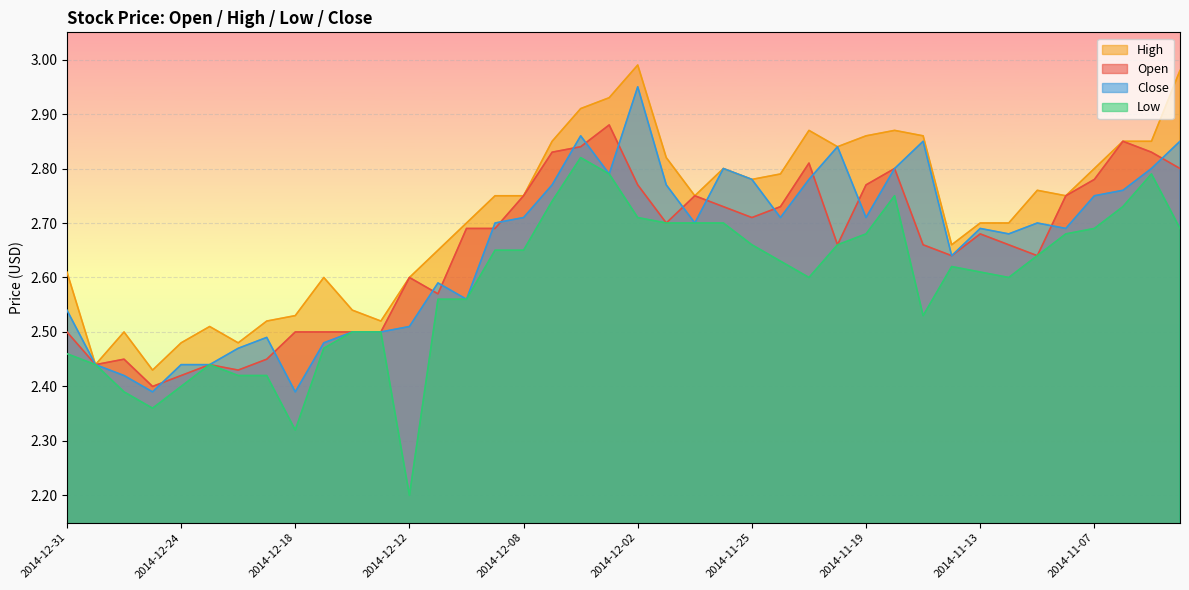

What is the sum of all Open values?

106.1